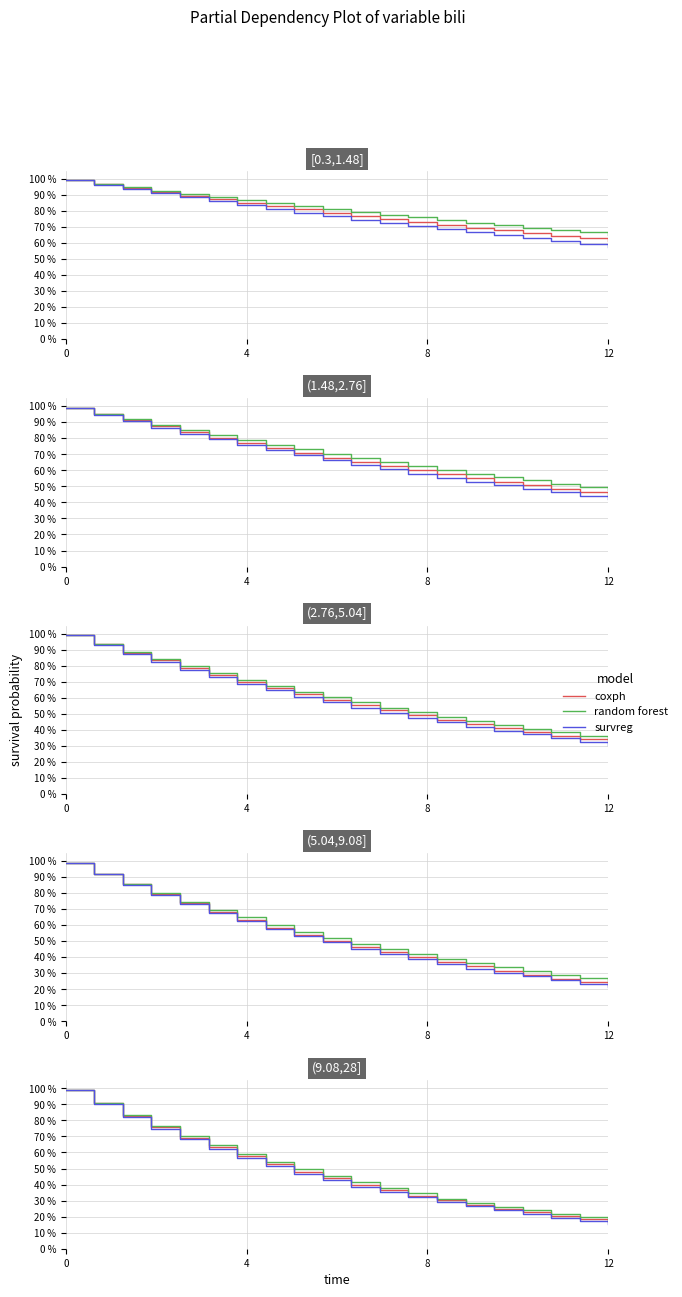

True or false: survreg and random forest intersect in this chart.

False